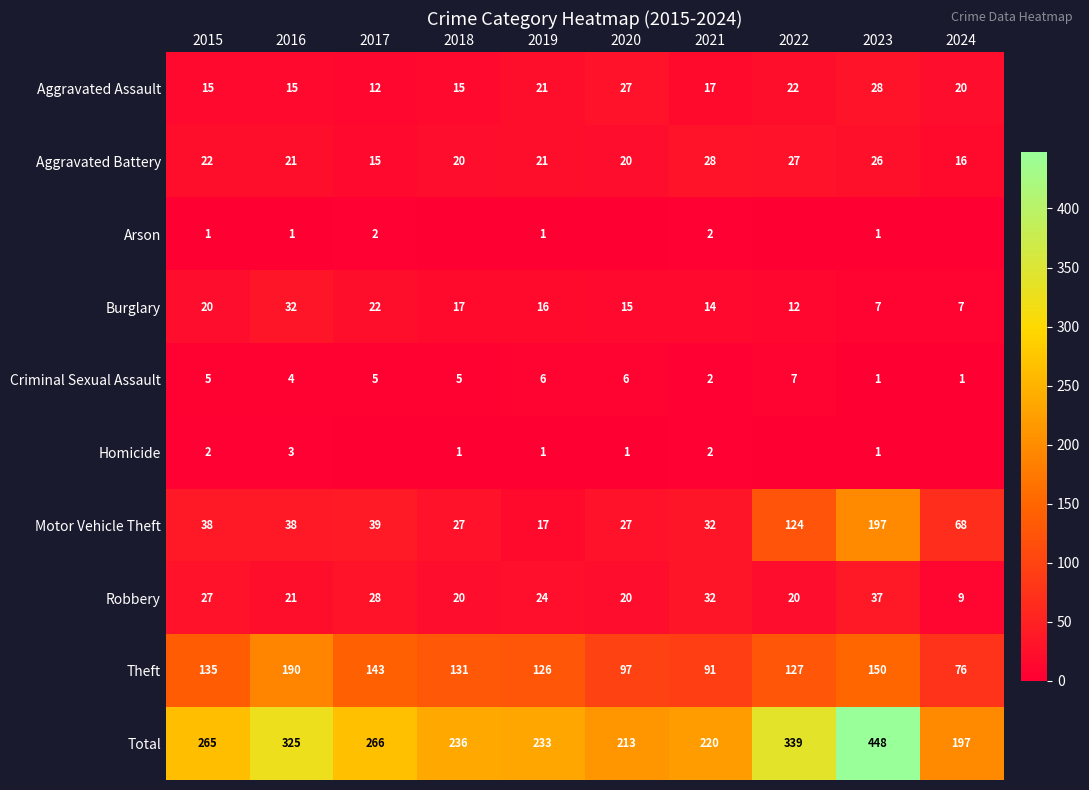

How many series are shown in this chart?

10